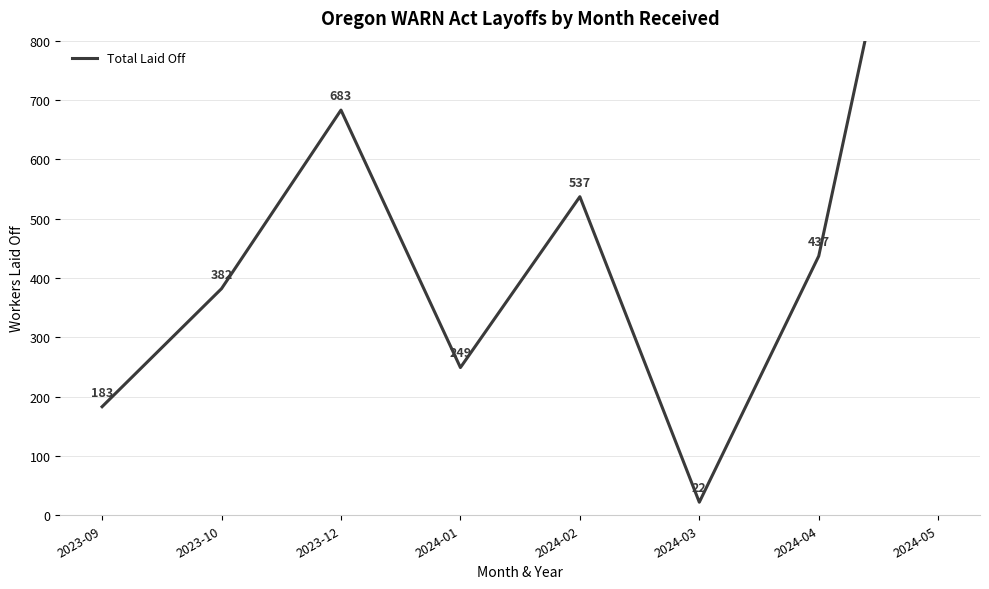

At which category does the data reach its first local valley?

2024-01